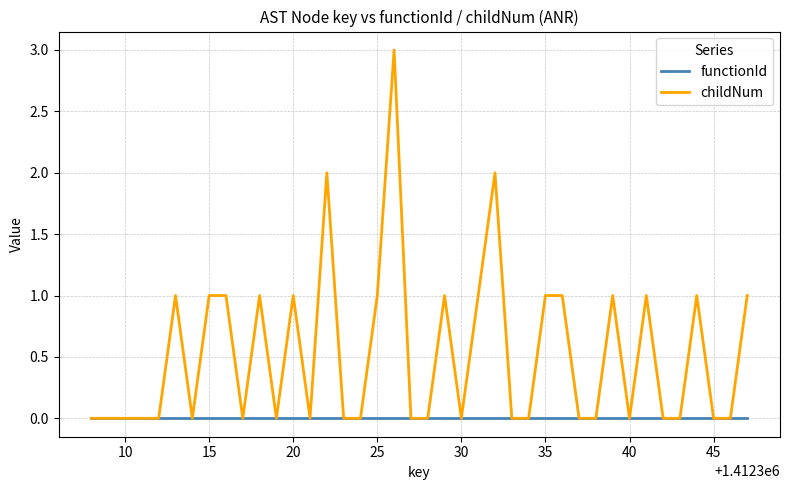

Reading left to right, transcribe all the data shown in this chart.

functionId: 0	0	0	0	0	0	0	0	0	0	0	0	0	0	0	0	0	0	0	0	0	0	0	0	0	0	0	0	0	0	0	0	0	0	0	0	0	0	0	0
childNum: 0	0	0	0	0	1	0	1	1	0	1	0	1	0	2	0	0	1	3	0	0	1	0	1	2	0	0	1	1	0	0	1	0	1	0	0	1	0	0	1